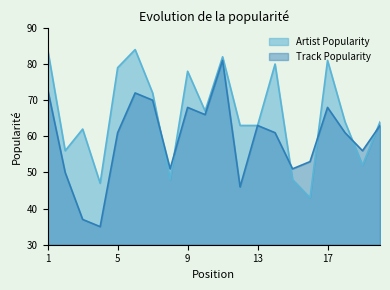

What is the sum of all Artist Popularity values?

1317